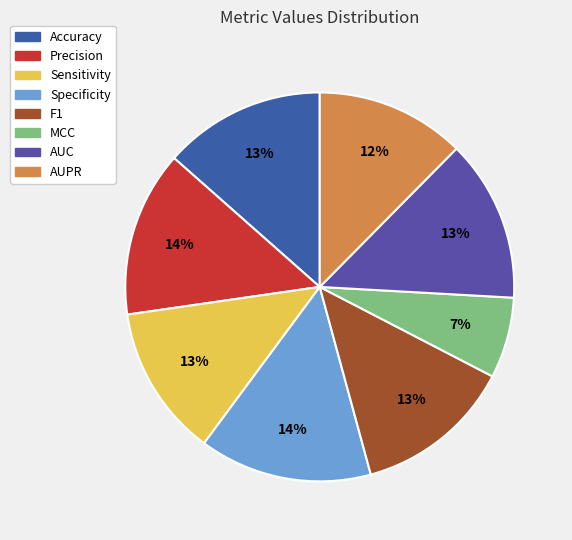

To the nearest percent, what portion does Sensitivity represent?

13%